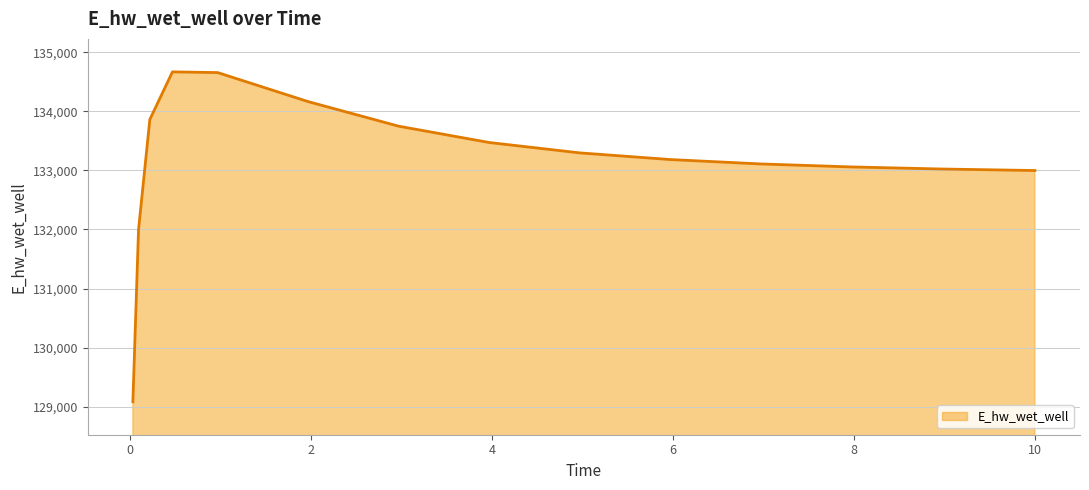

What is the greatest value displayed?

134666.2